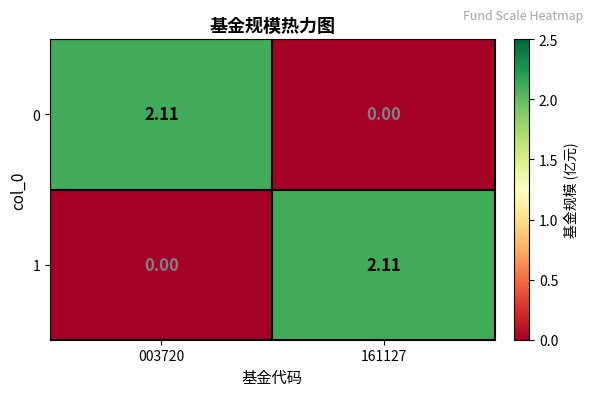

What is the maximum value shown in the chart?

2.1